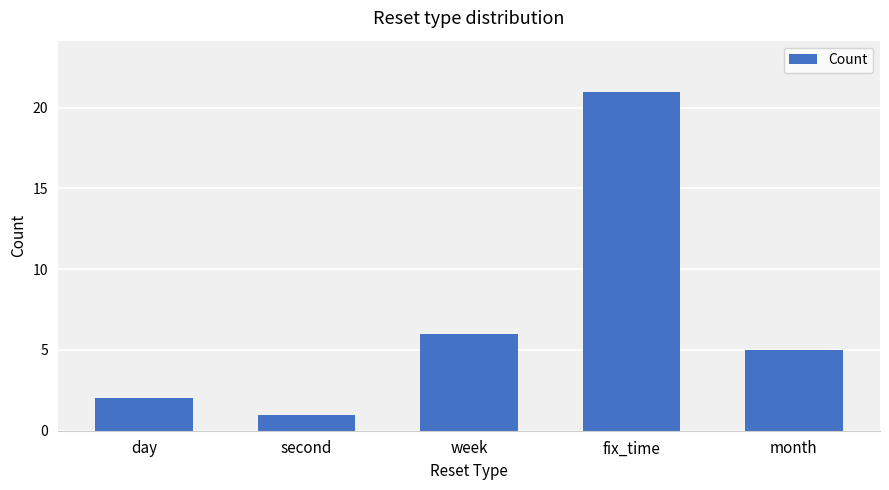

What is the average value?

7